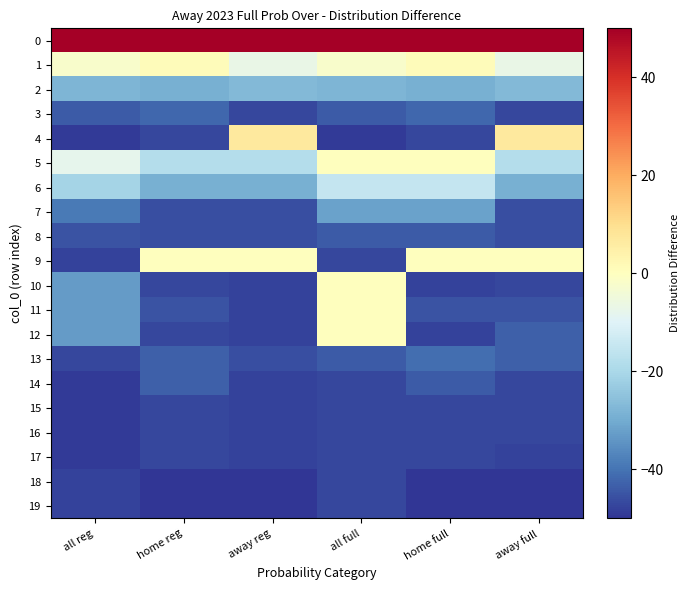

Which has a higher value, away reg or away full?

away reg